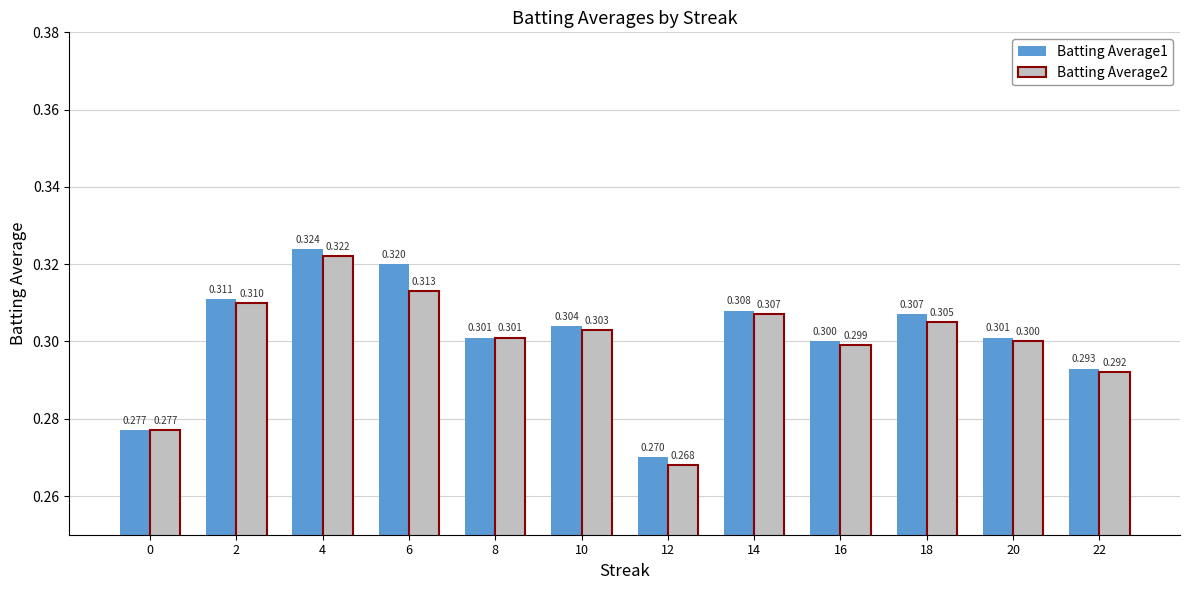

Which category has the lowest value in the Batting Average1 series?

12